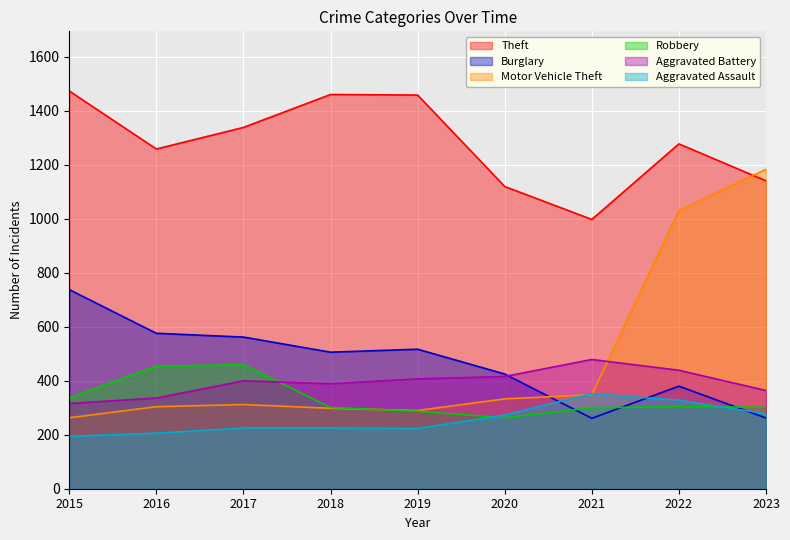

What is the value of the Theft point at the 9th from the left?

1141